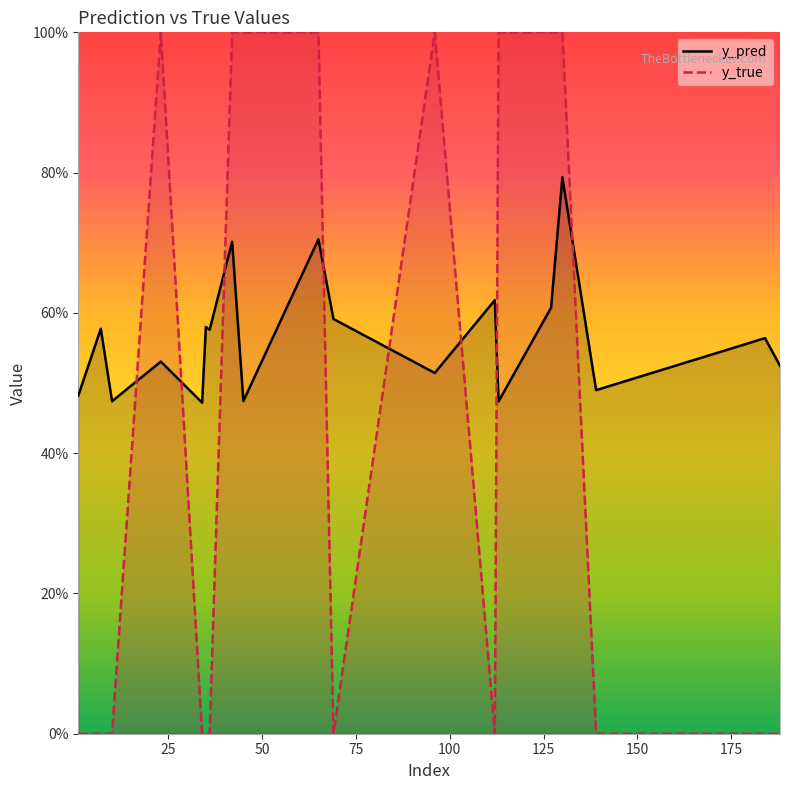

In y_pred, how many points are lower than both neighbors (excluding endpoints)?

7